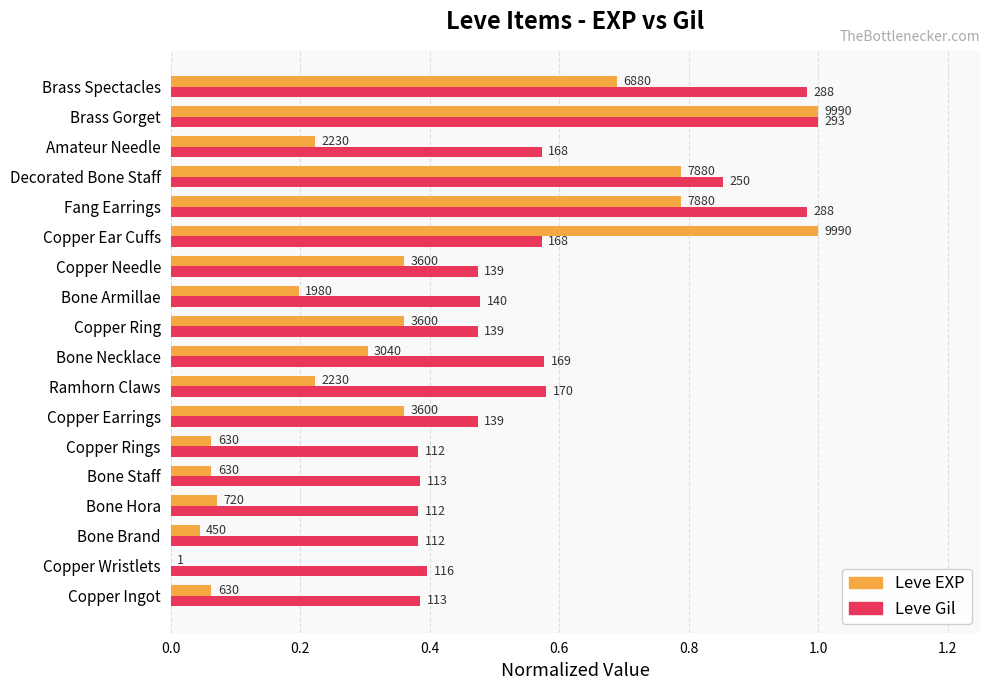

What position from the left is Bone Hora?

4